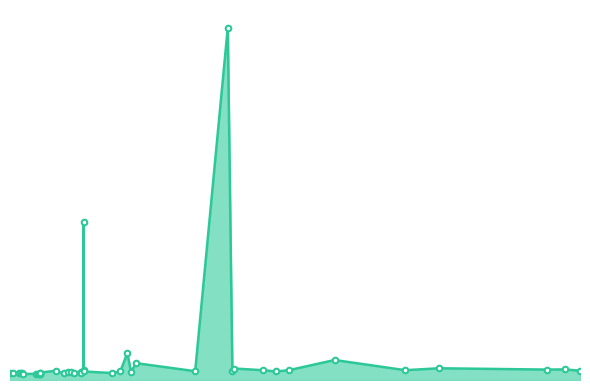

Does the chart display data point markers on the line(s)?

No